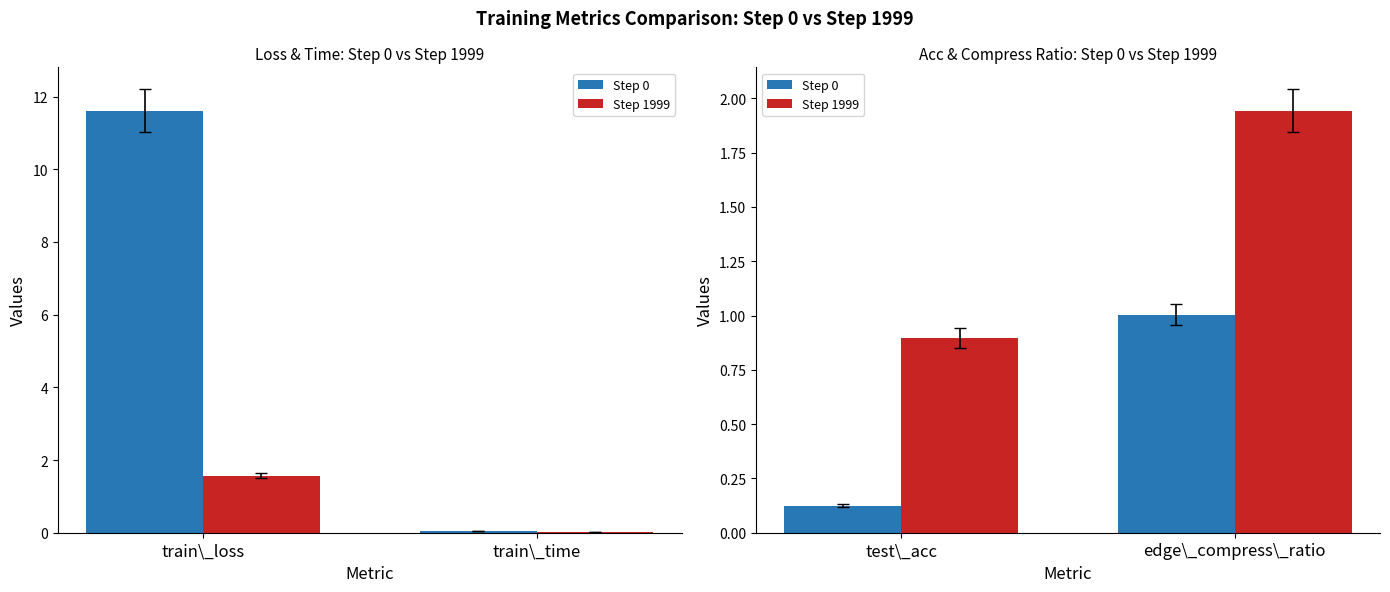

At how many categories does at least one series exceed 1?

1